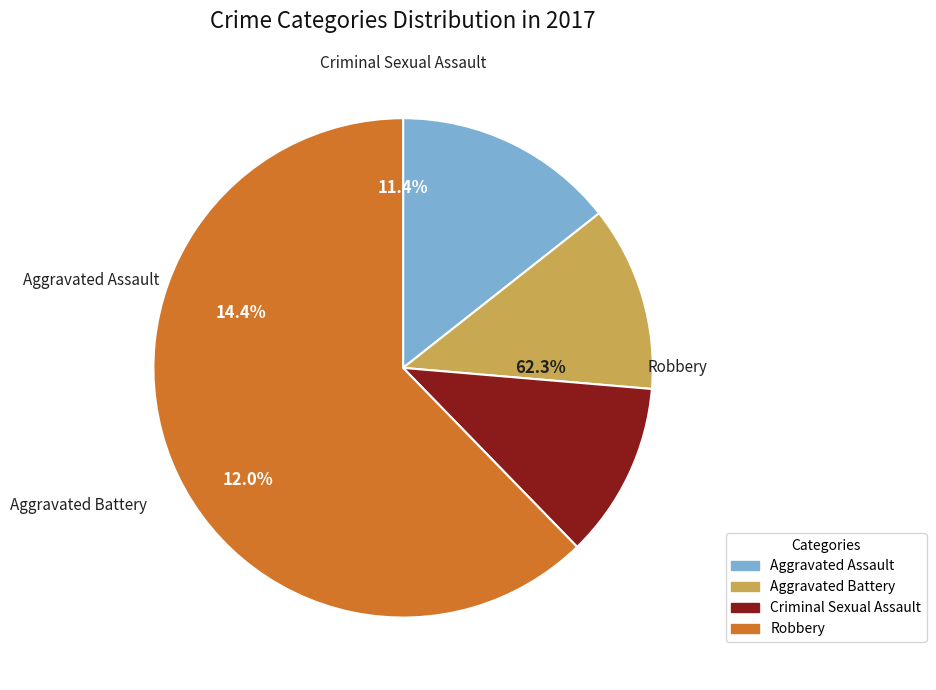

Count the number of slices in the pie.

4